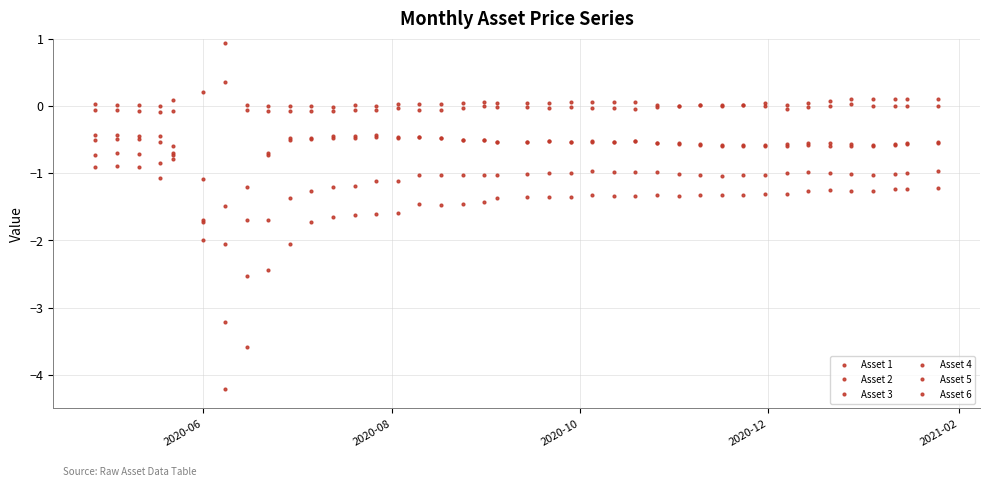

What is the sum of all Asset 3 values?

1.2